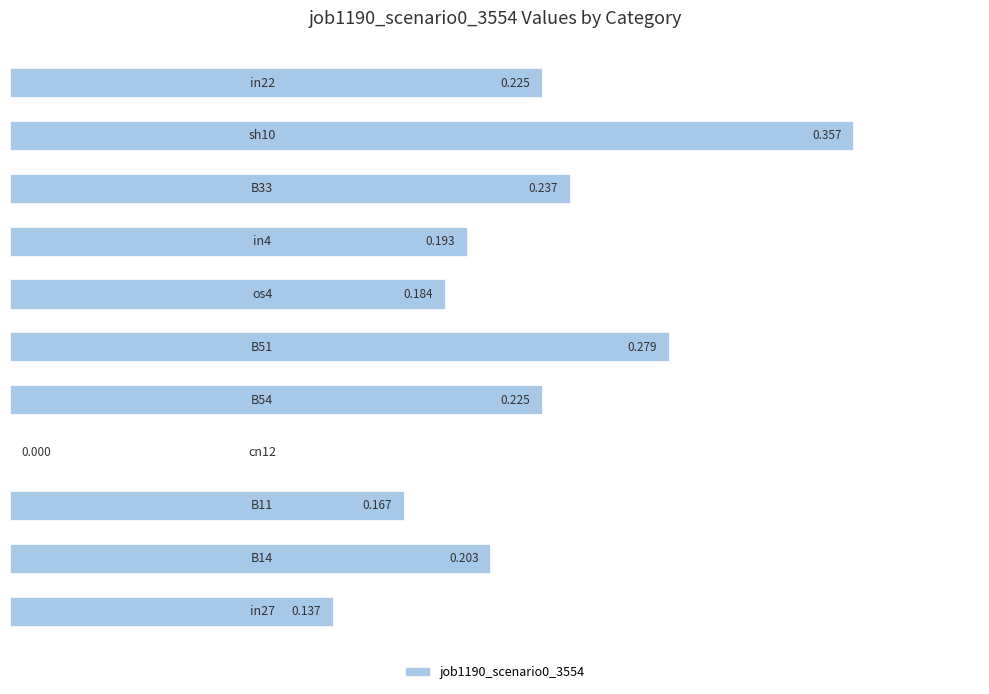

Count the number of data series in this chart.

1